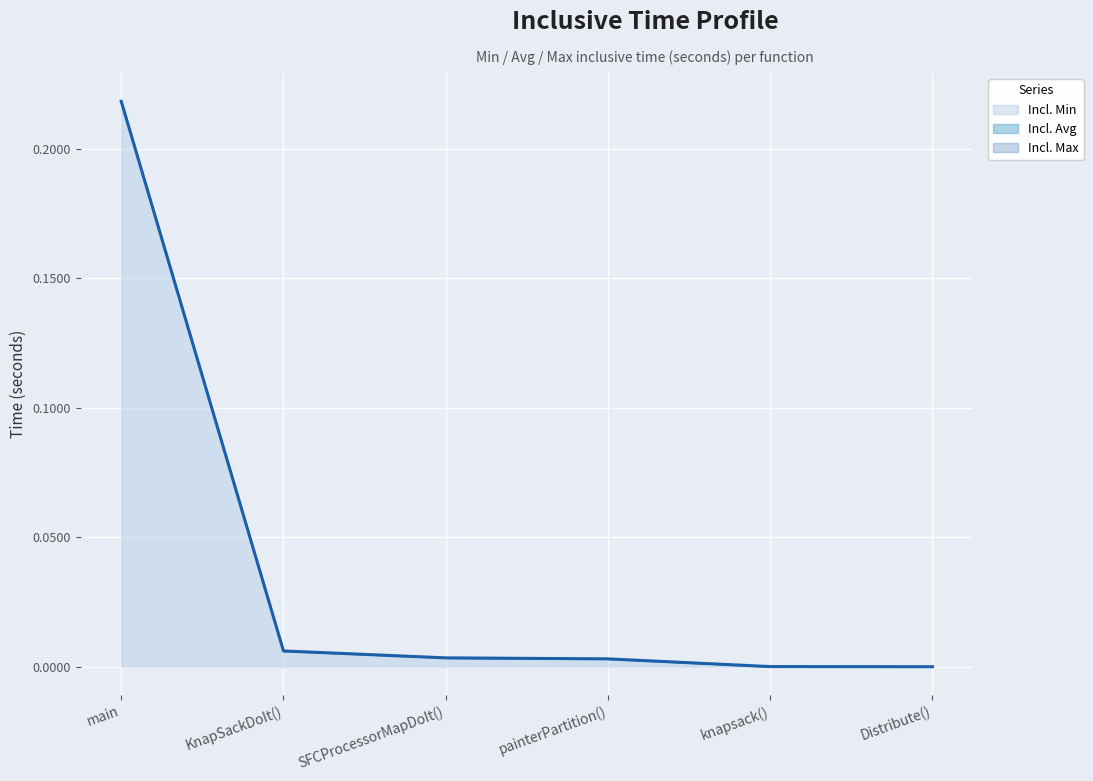

What is the highest value of the Incl. Avg series?

0.2